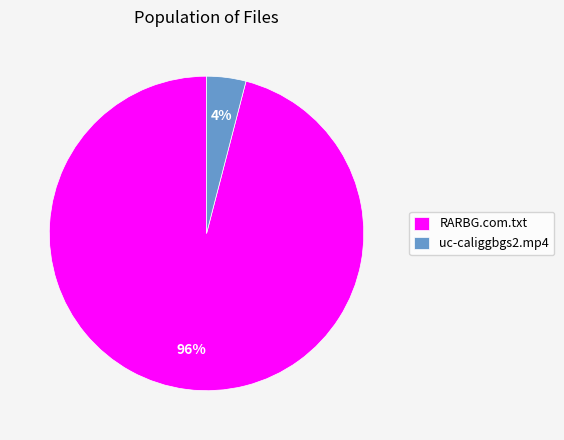

To the nearest percent, what is the difference between the RARBG.com.txt and uc-caliggbgs2.mp4 slice percentages?

92%